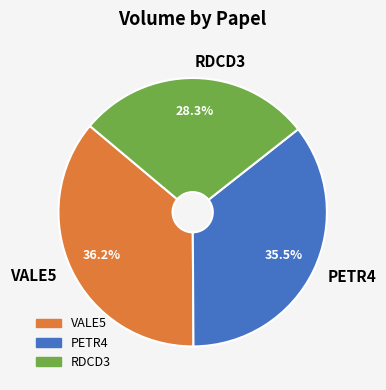

Which slice is the largest?

VALE5